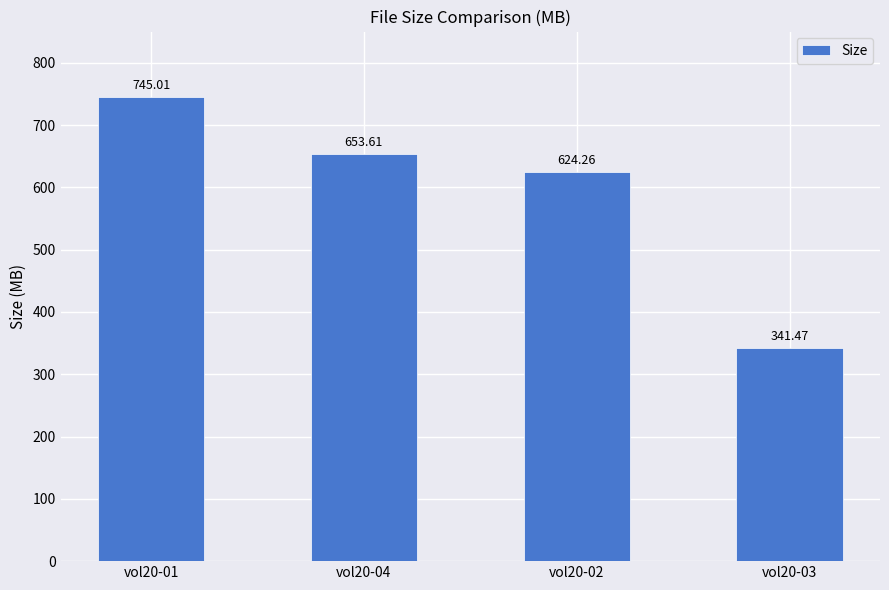

What is the label of the 2nd bar from the left?

vol20-04